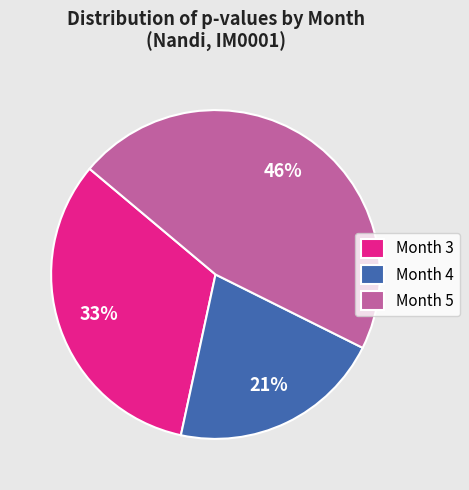

To the nearest percent, what is the average slice percentage?

33%